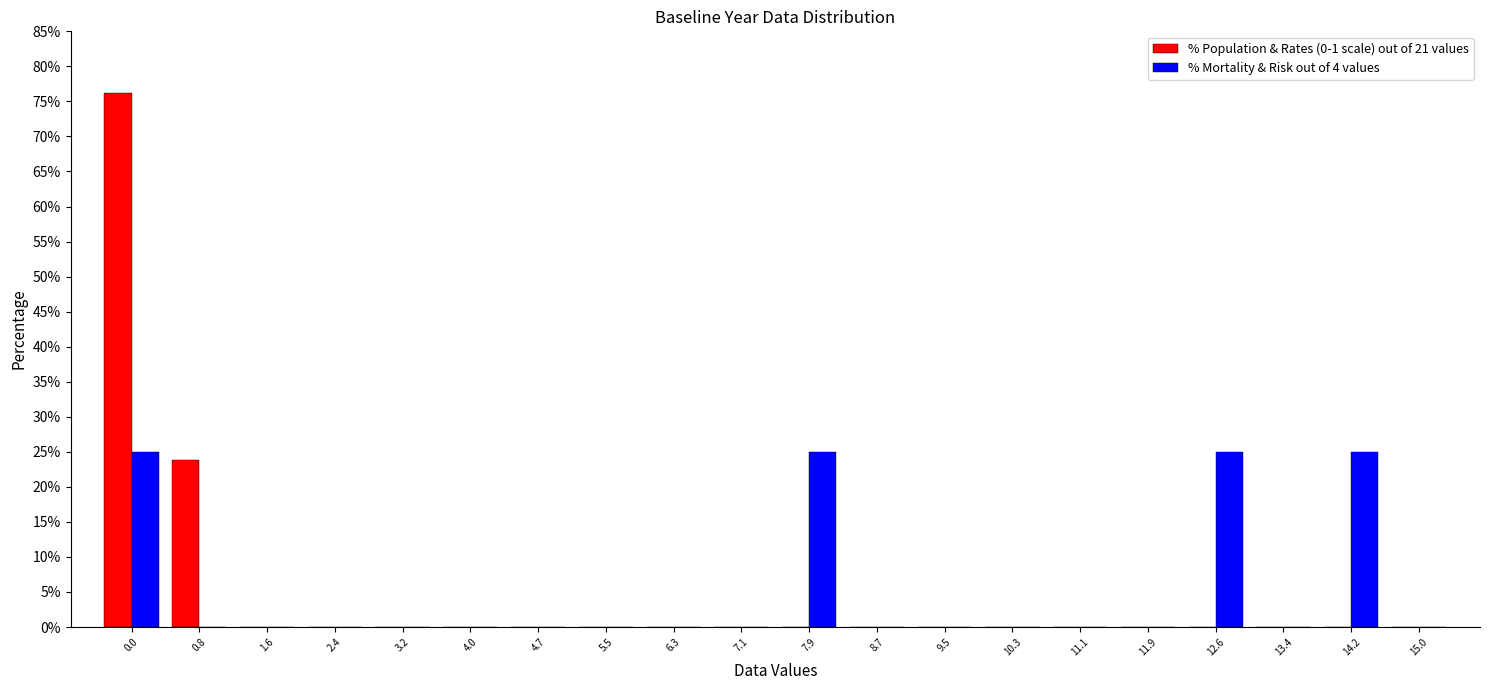

What is the sum of all % Mortality & Risk out of 4 values values?

100.0